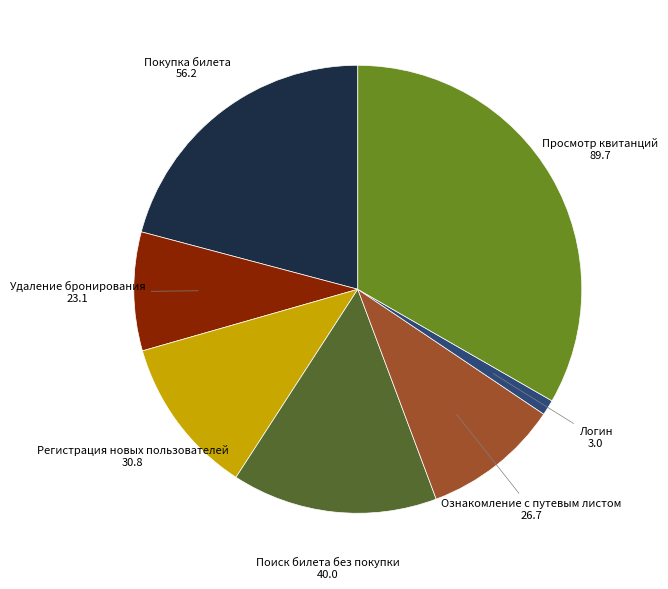

Does any single category account for the majority?

No